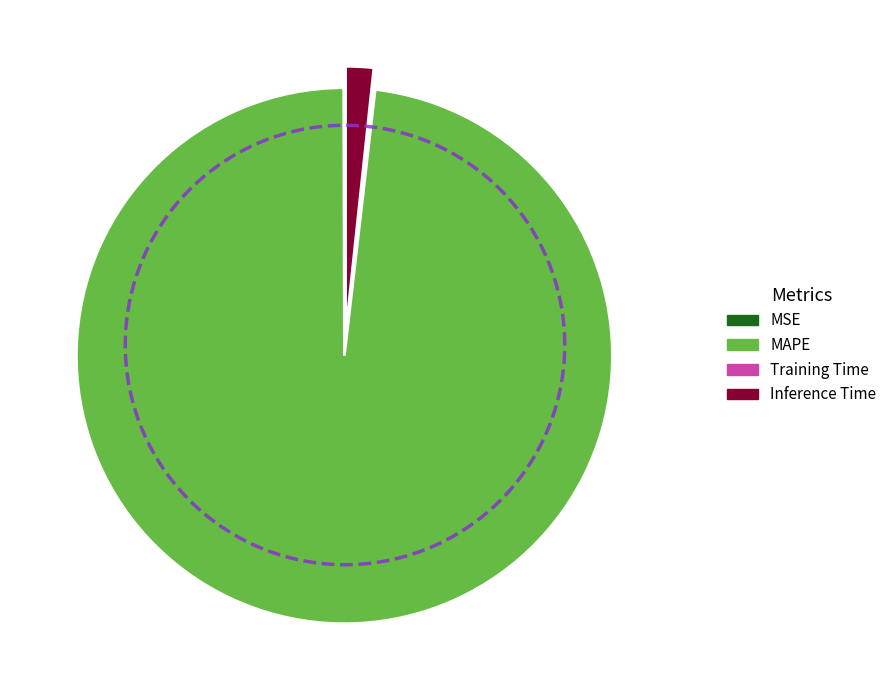

To the nearest percent, what portion does Inference Time represent?

2%